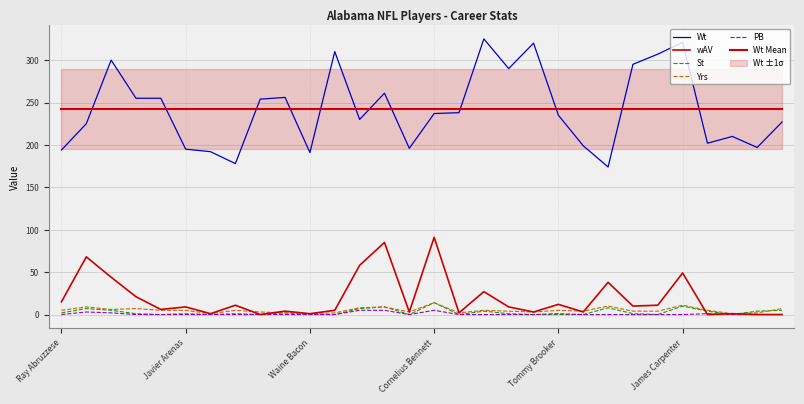

What is the sum of all St values?

86.0